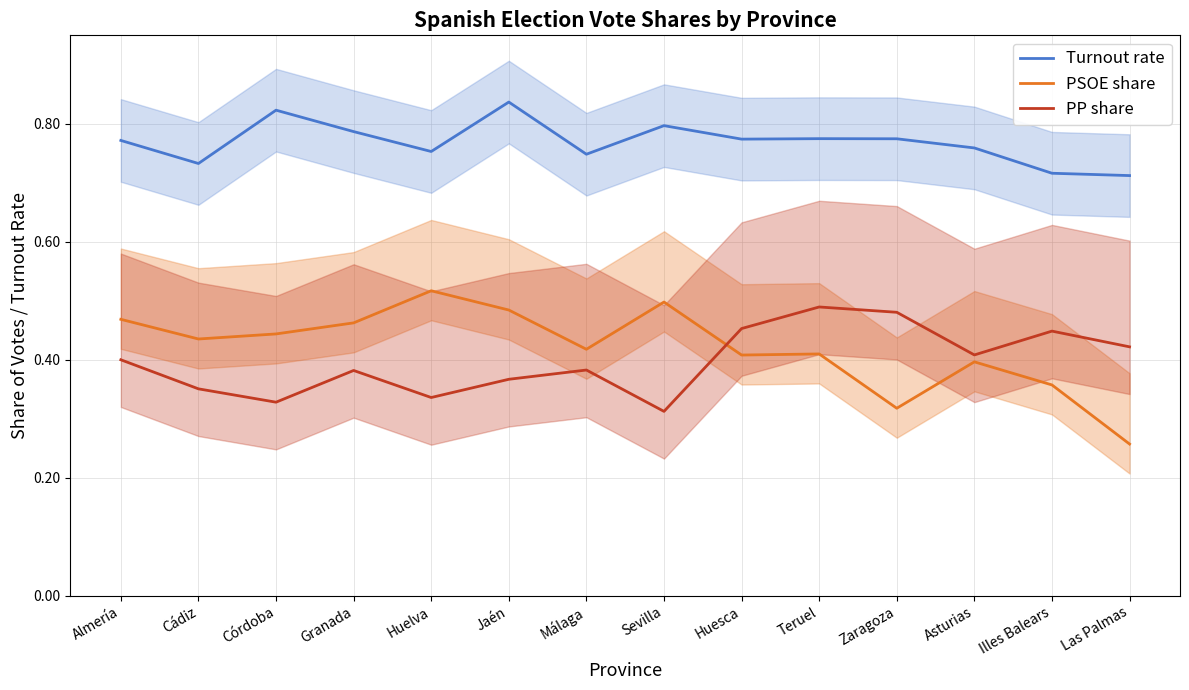

Does the chart display data point markers on the line(s)?

No